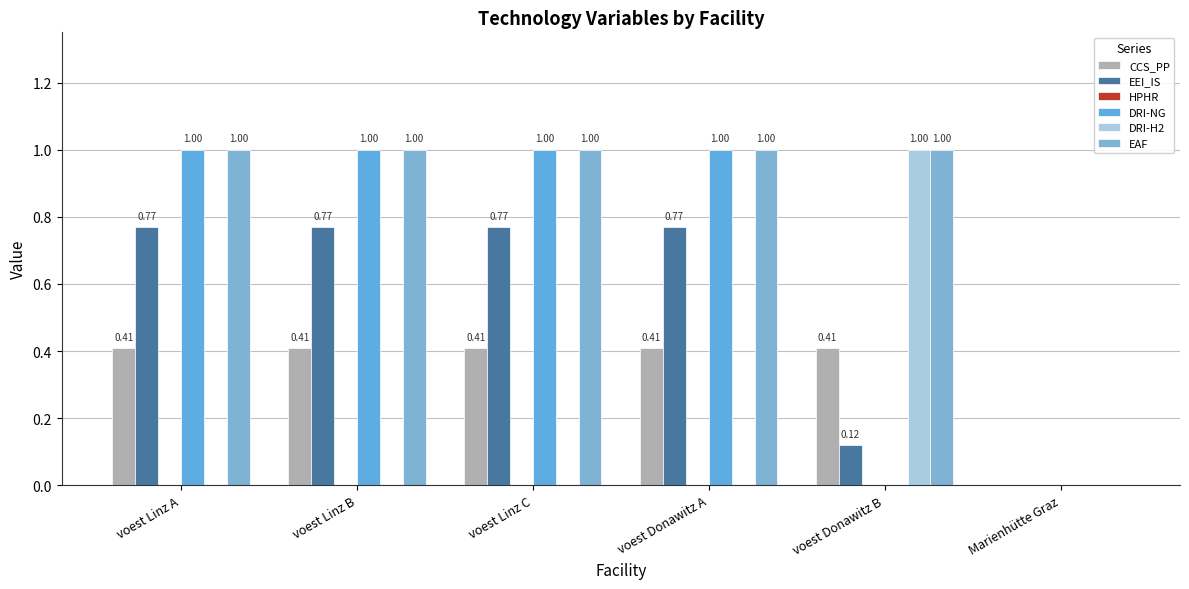

Rank the series by their average value, from highest to lowest.

EAF, DRI-NG, EEI_IS, CCS_PP, DRI-H2, HPHR